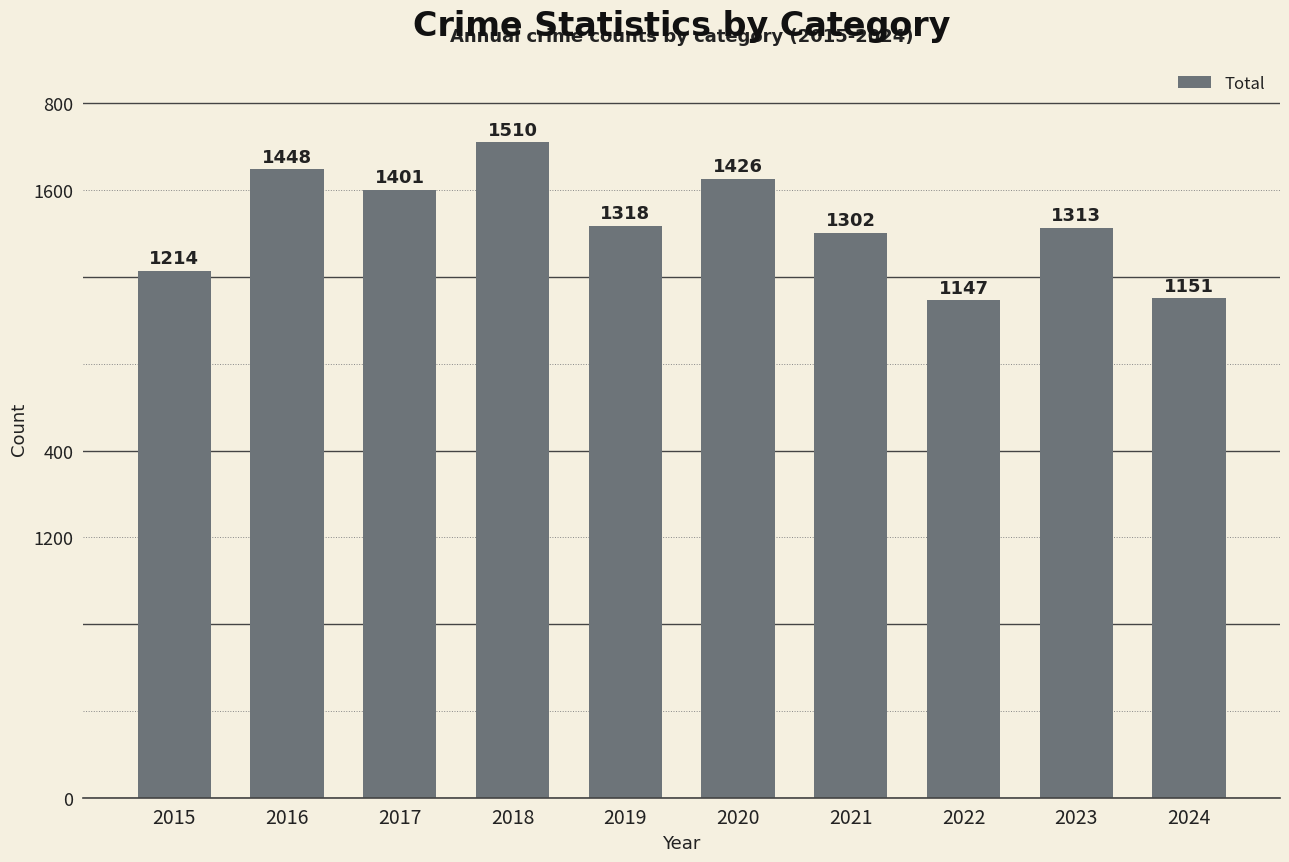

What is the smallest value displayed?

1147